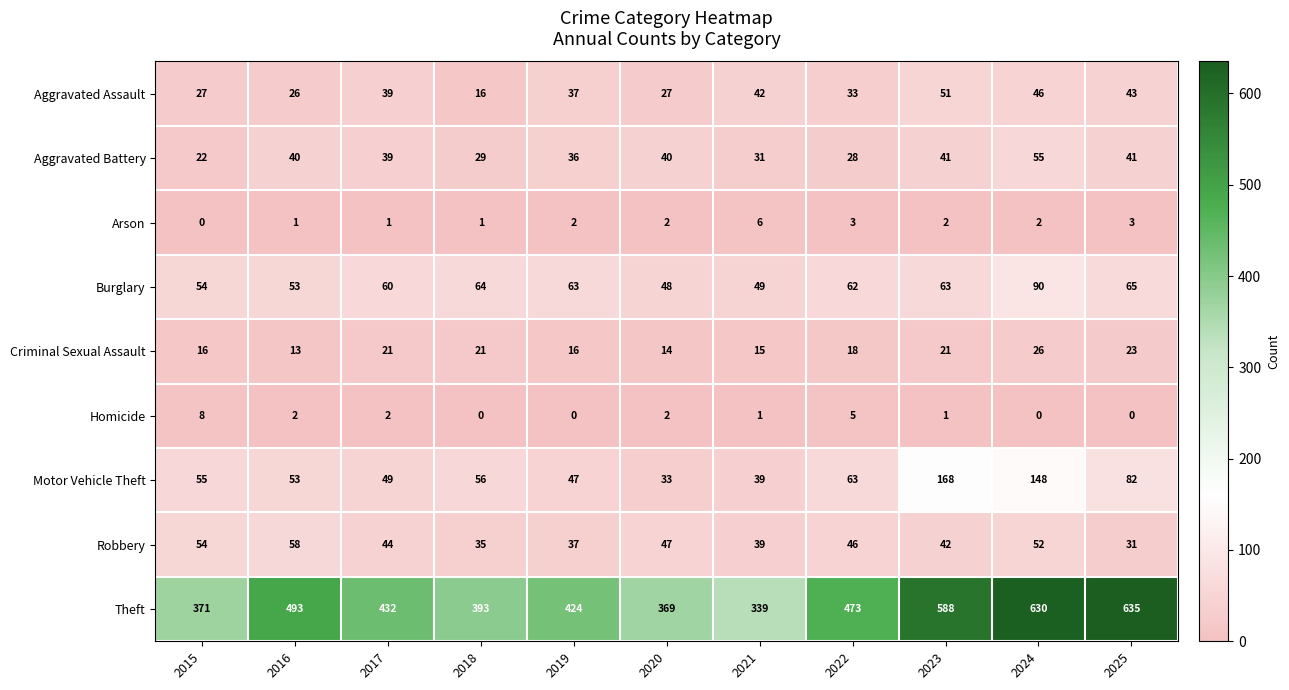

How many values in the Theft series are below 432?

5